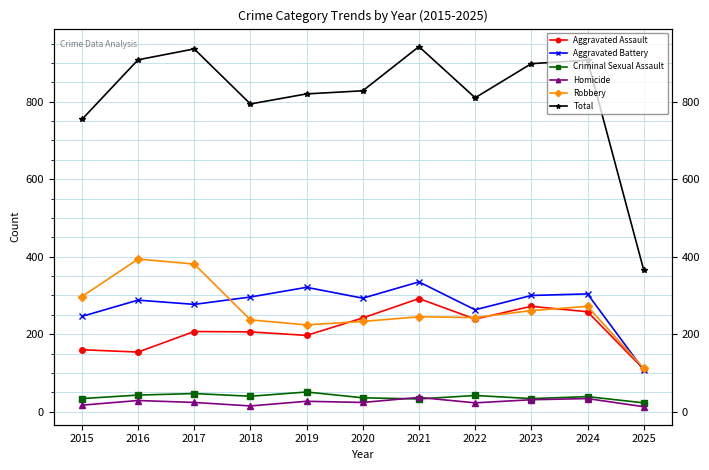

Reading left to right, what are all the values shown in this chart?

Aggravated Assault: 160	154	207	206	197	242	292	239	272	258	110
Aggravated Battery: 246	288	277	296	321	293	335	263	300	304	108
Criminal Sexual Assault: 34	43	47	40	51	36	33	42	34	39	23
Homicide: 17	29	24	15	27	24	37	23	31	34	13
Robbery: 297	394	381	237	224	233	245	243	261	272	112
Total: 754	908	936	794	820	828	942	810	898	907	366